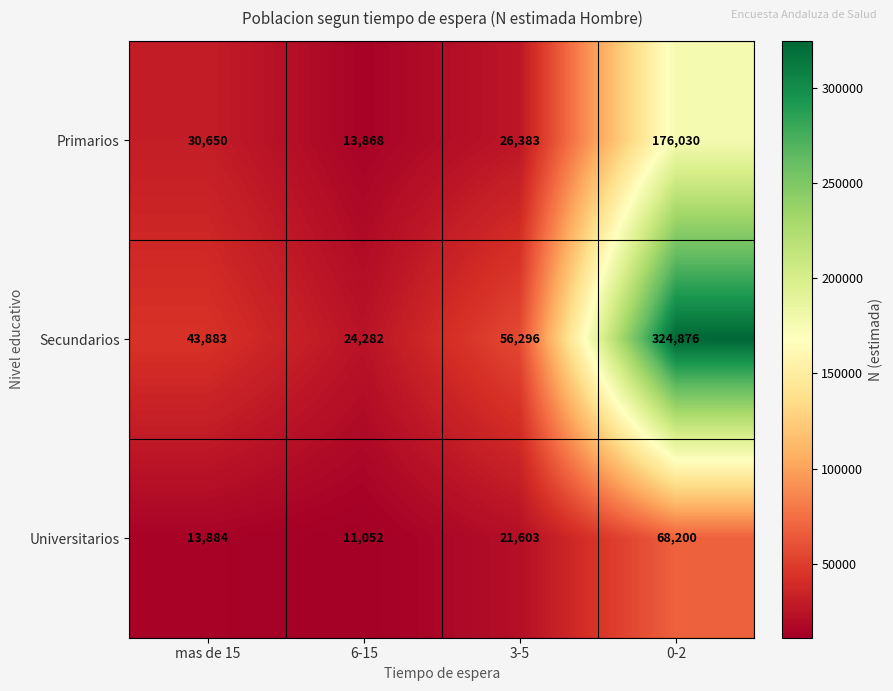

Reading left to right, transcribe all the data shown in this chart.

Primarios: 30650	13868	26383	176030
Secundarios: 43883	24282	56296	324876
Universitarios: 13884	11052	21603	68200